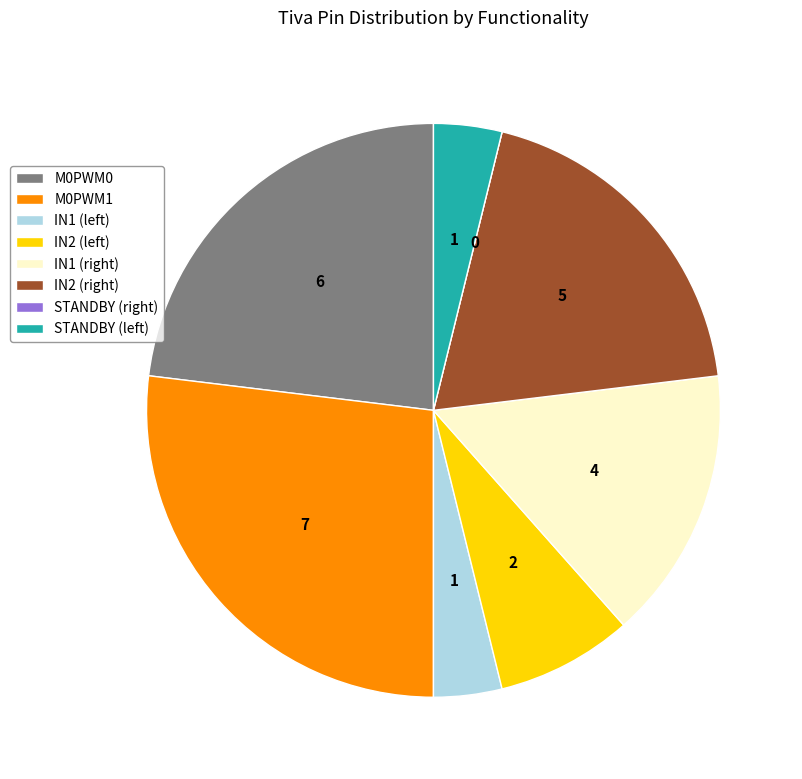

Is it true that M0PWM1 is 41% of the pie?

False